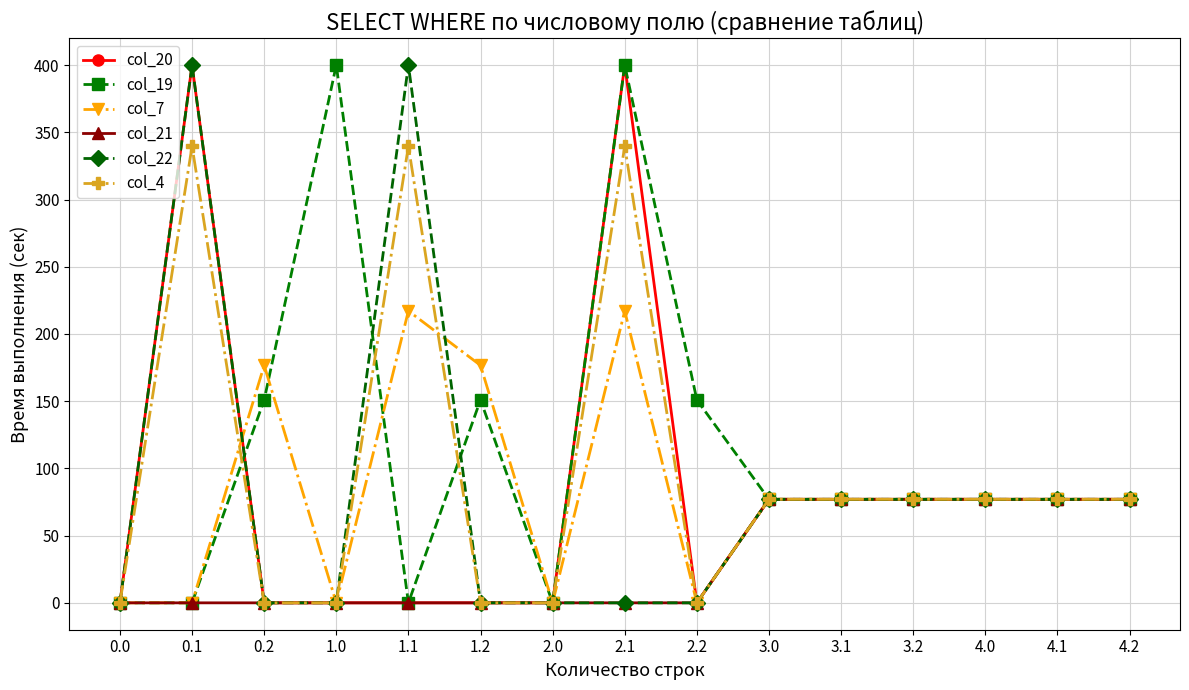

Is it true that col_20 equals -127.4 at 2.2?

False